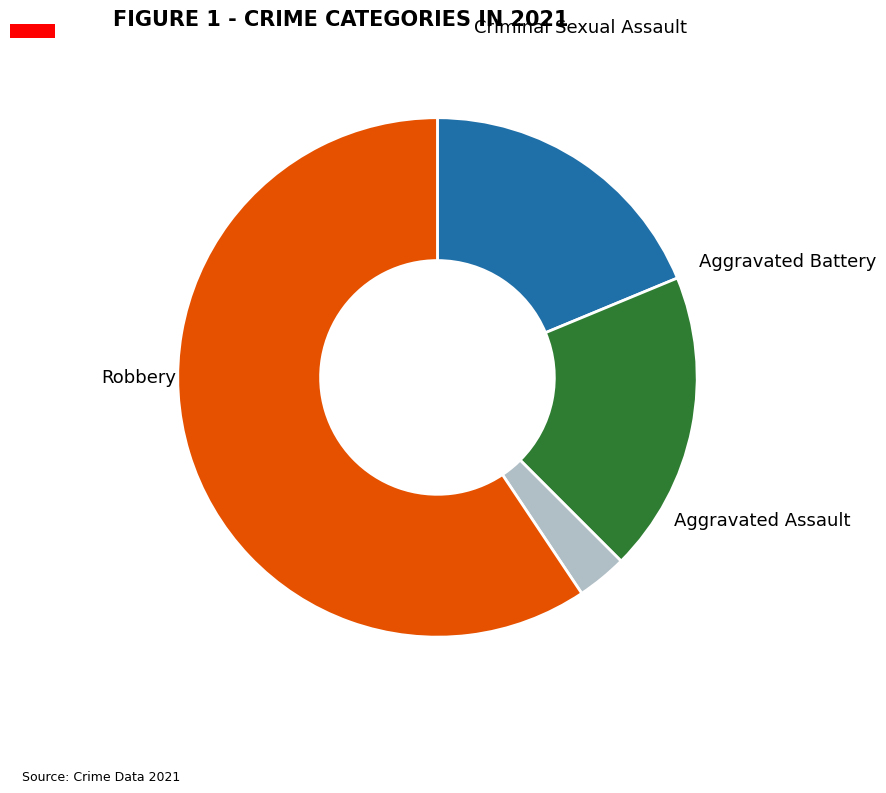

Rank the categories by value from lowest to highest.

Criminal Sexual Assault, Aggravated Assault, Aggravated Battery, Robbery